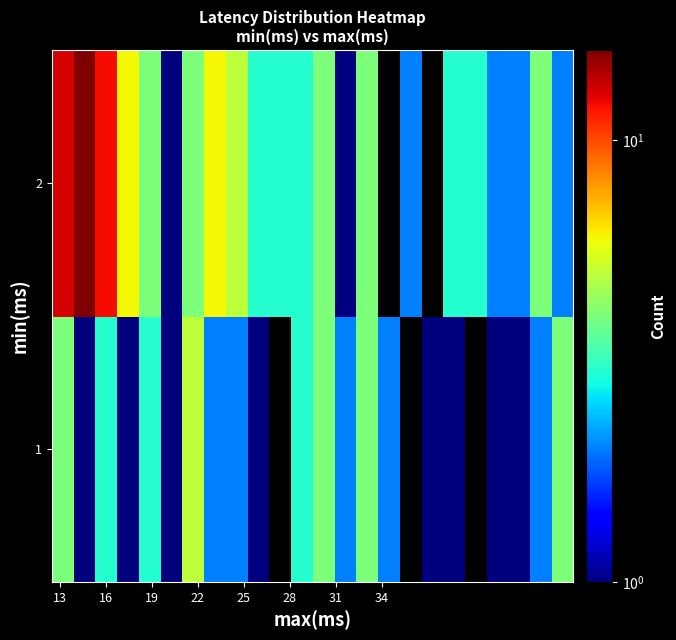

What is the difference between the maximum and second lowest values in the 1 series?

3.0